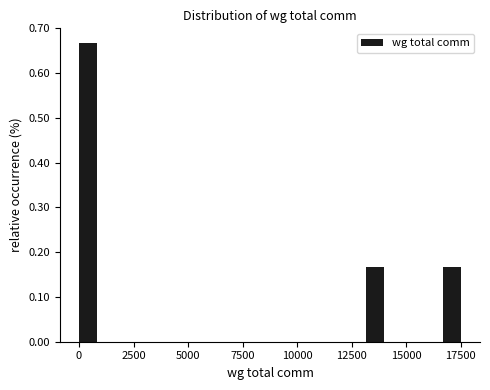

Read against the x-axis, roughly where is the centre of the tallest bar?

500